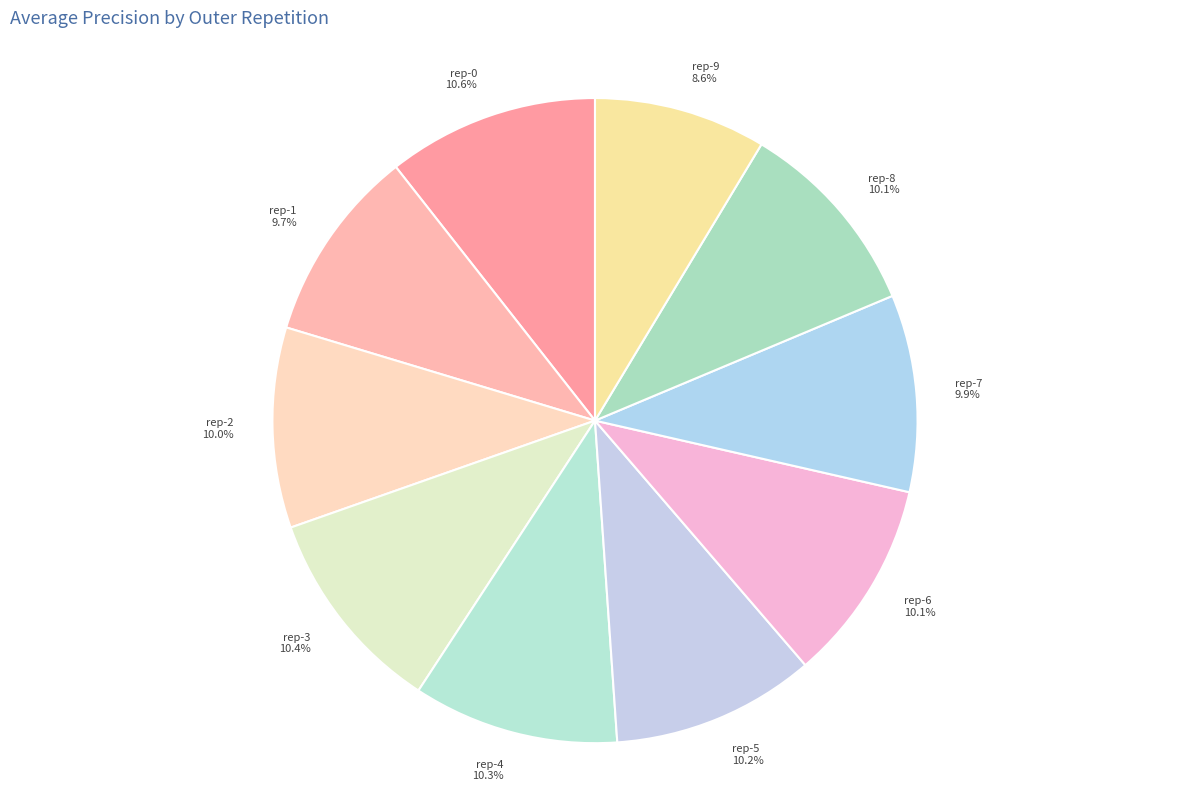

Count the number of slices in the pie.

10